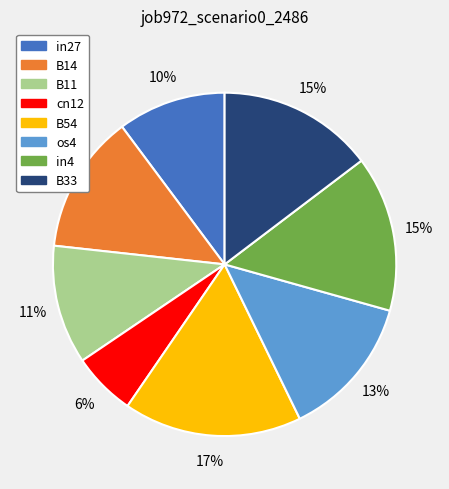

To the nearest percent, what is the difference between the largest and smallest slice percentages?

11%